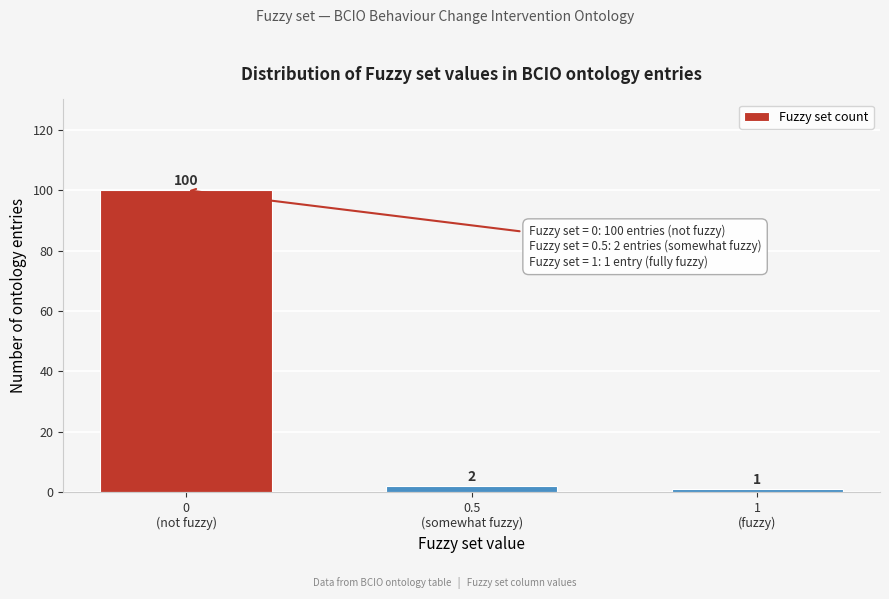

Reading right to left, list all the values displayed in this chart.

1	2	100